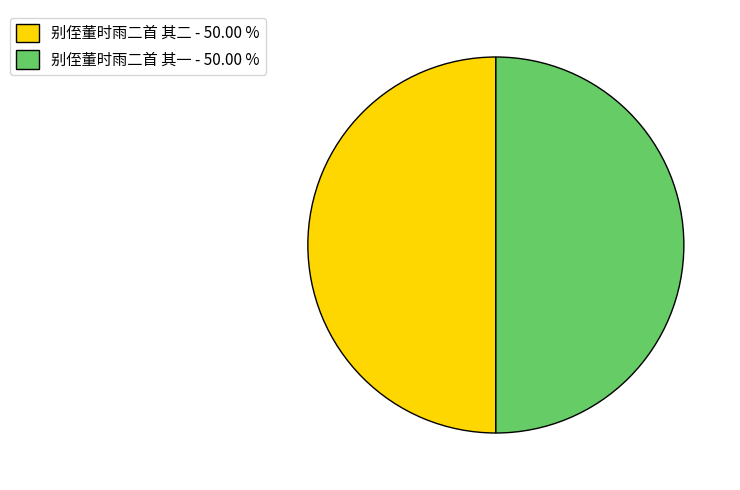

How many segments does this pie chart have?

2